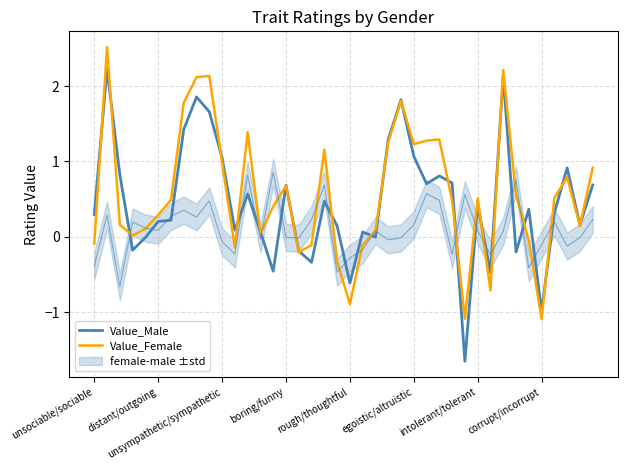

How many negative values does the Value_Male series have?

11